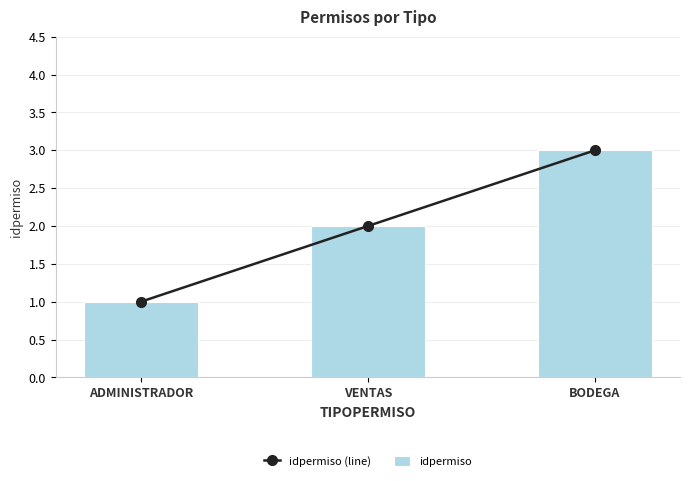

How many idpermiso values are between 1 and 3?

3